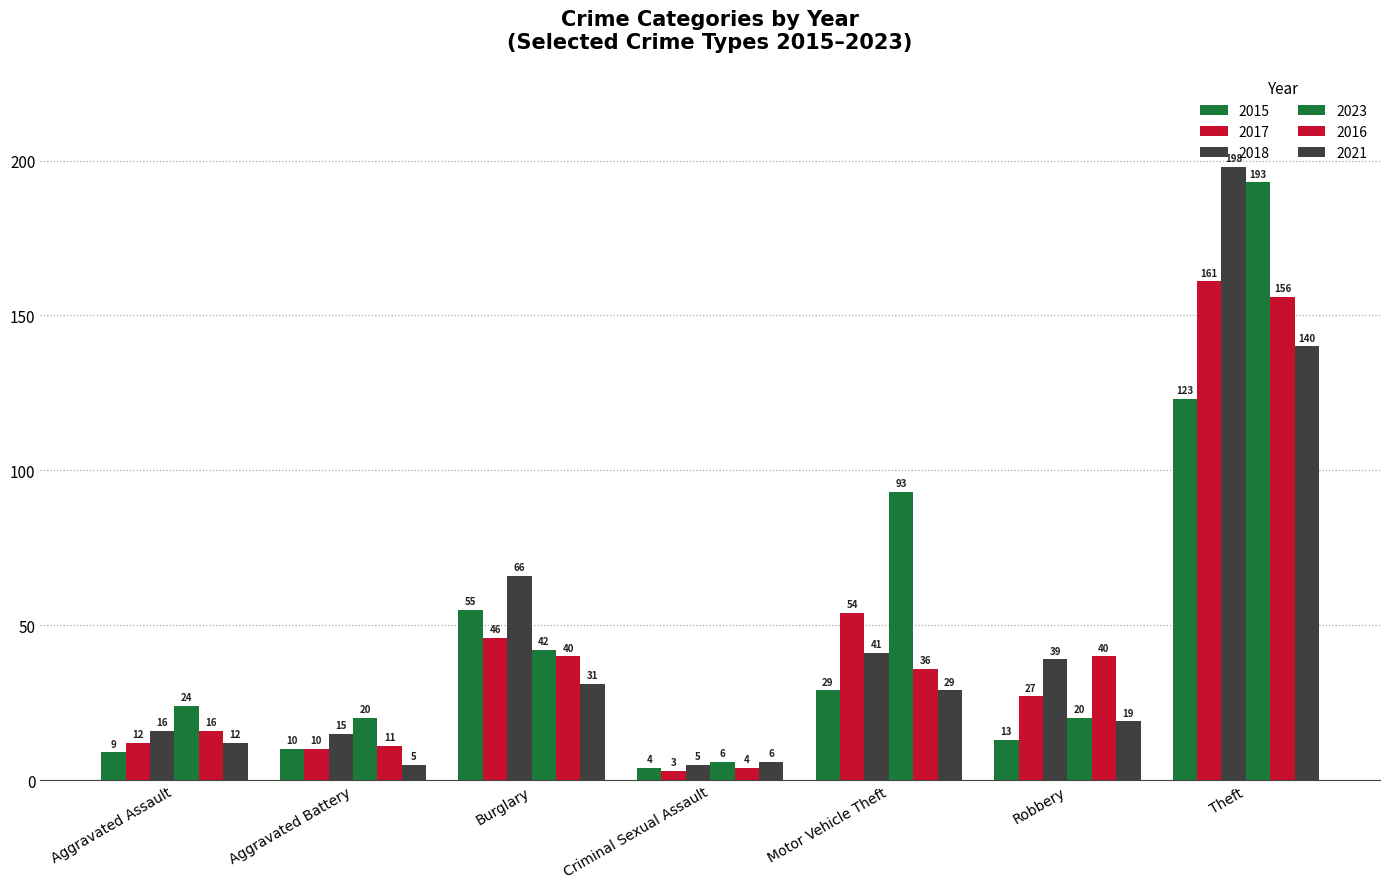

The 2016 series shows 10 at Burglary. True or false?

False